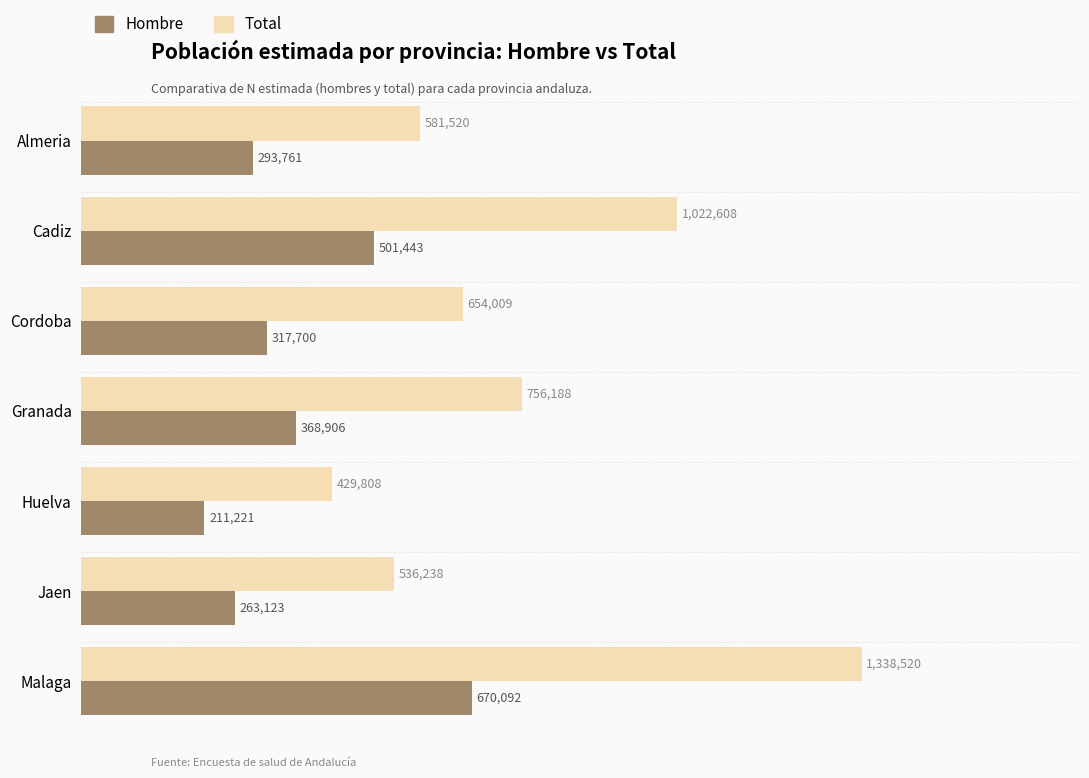

Is it true that Hombre equals 166300 at Almeria?

False